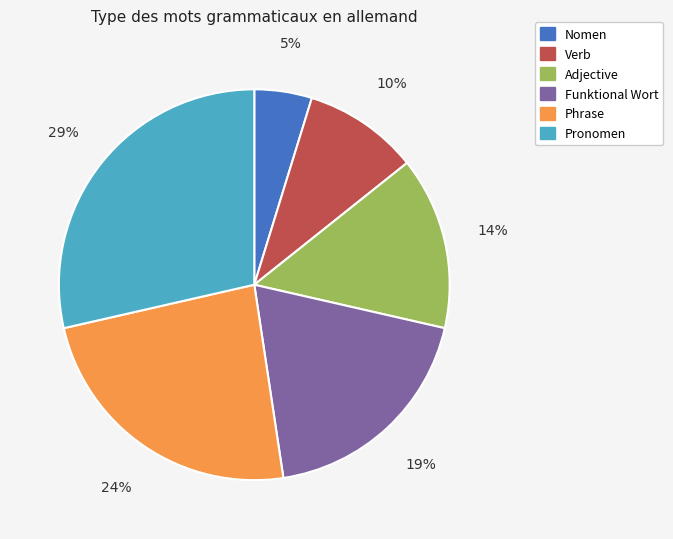

To the nearest percent, what is the average slice percentage?

17%